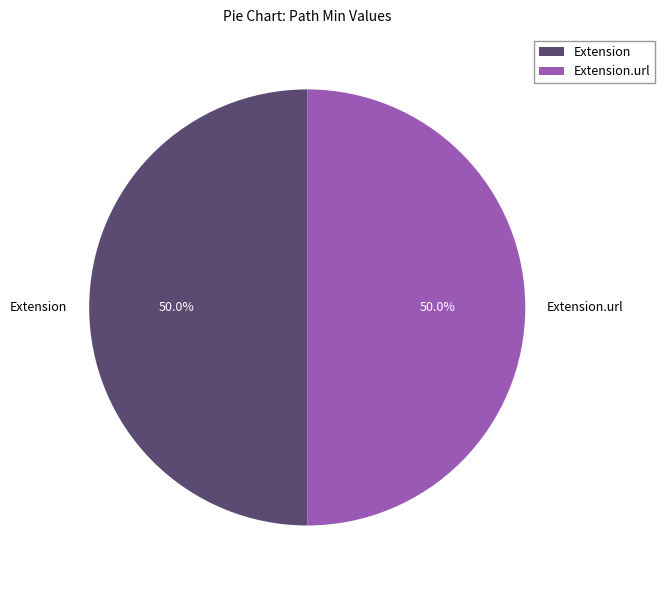

How much of the chart is everything except Extension?

50.0%